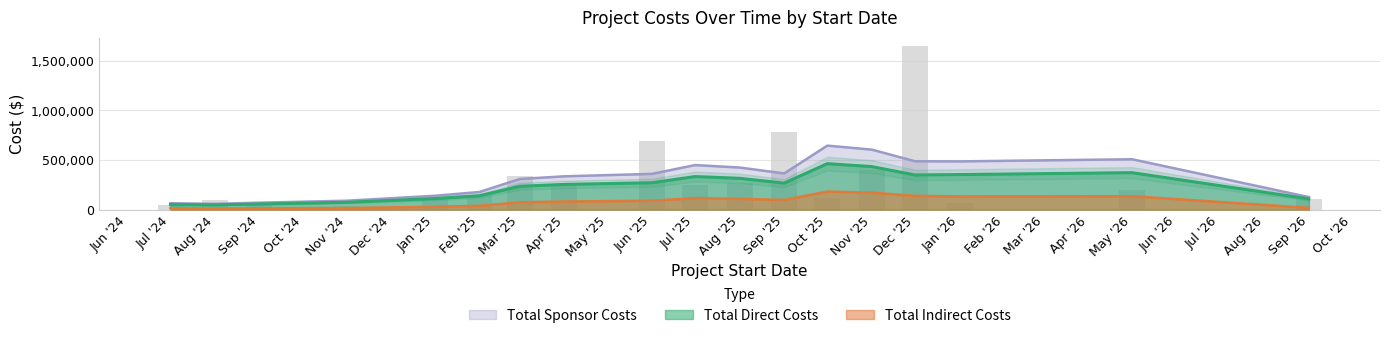

Between 1 and 24, which series saw the biggest shift?

Total Sponsor Costs